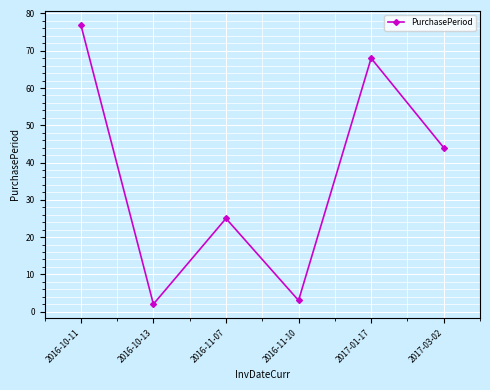

List the labels in order of value, largest first.

2016-10-11, 2017-01-17, 2017-03-02, 2016-11-07, 2016-11-10, 2016-10-13